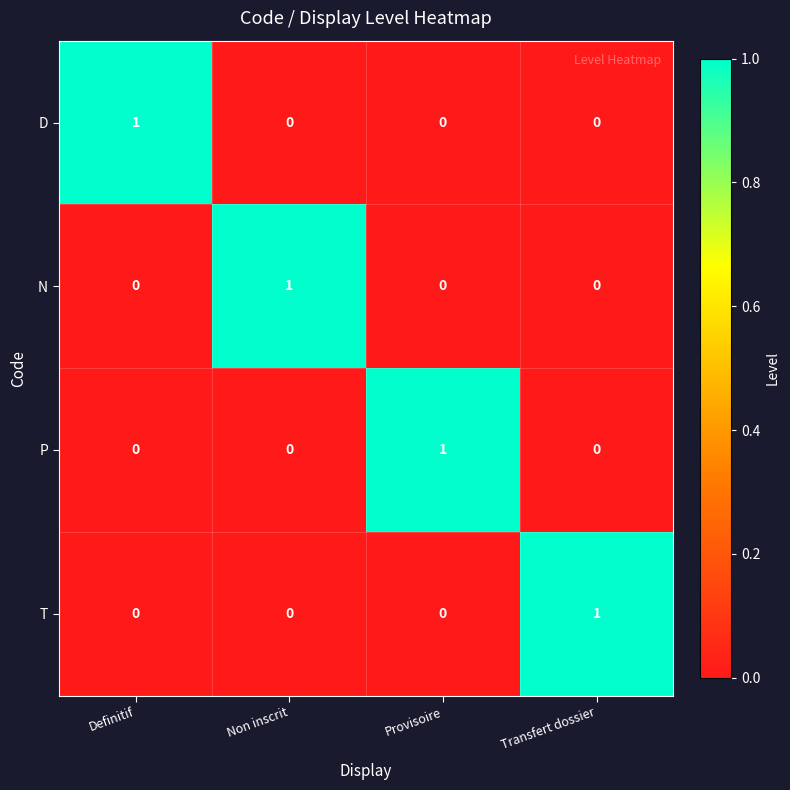

How many D values are between 0 and 1?

4